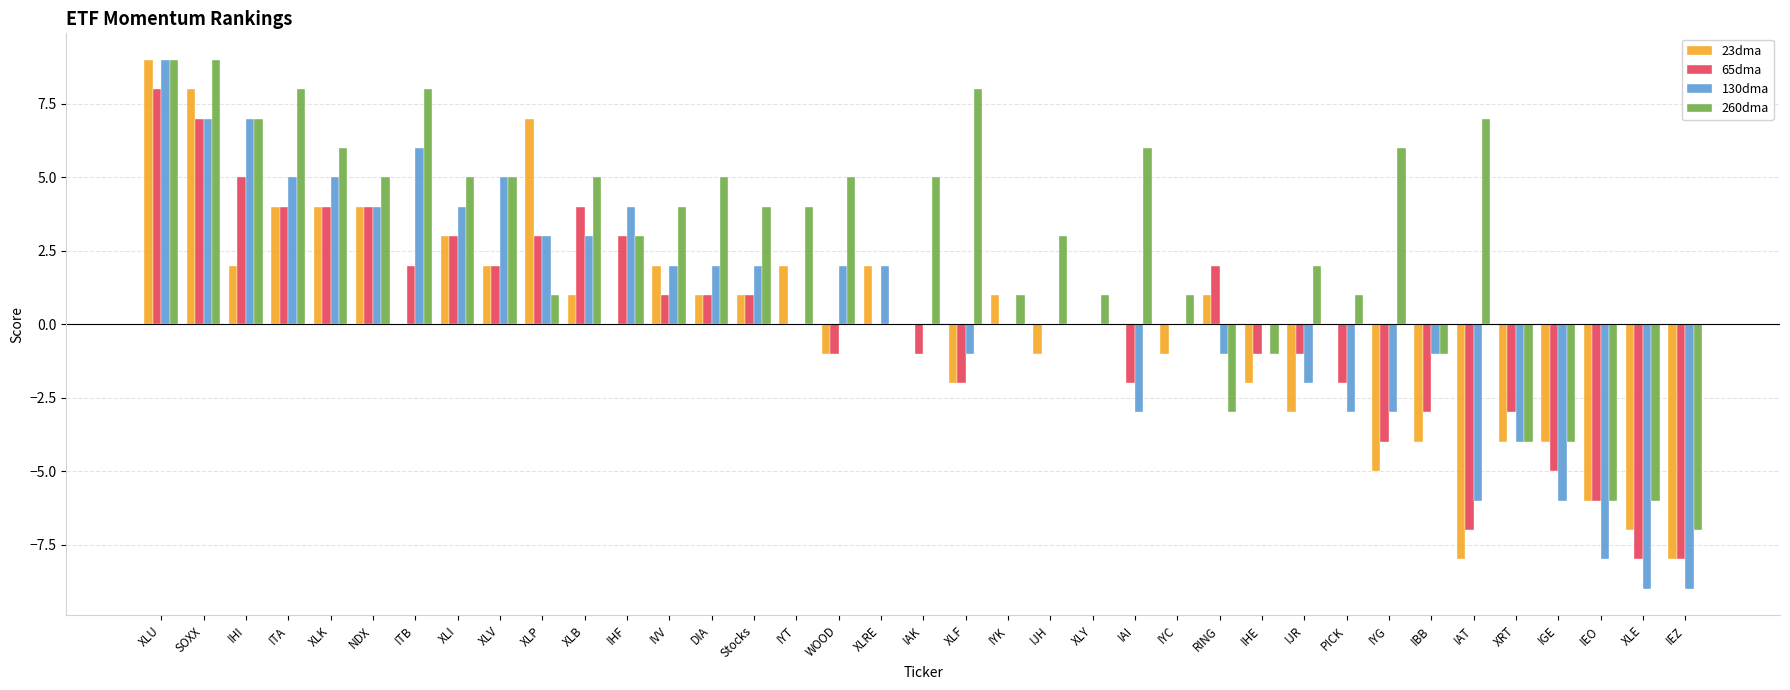

Which series has the largest total across all categories?

260dma